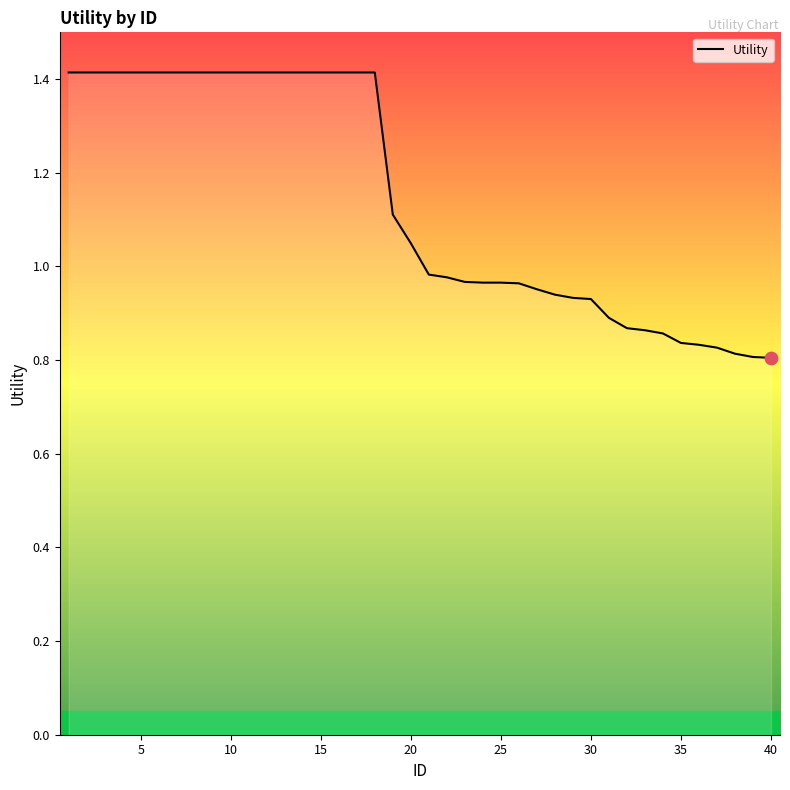

What is the maximum value shown in the chart?

1.4